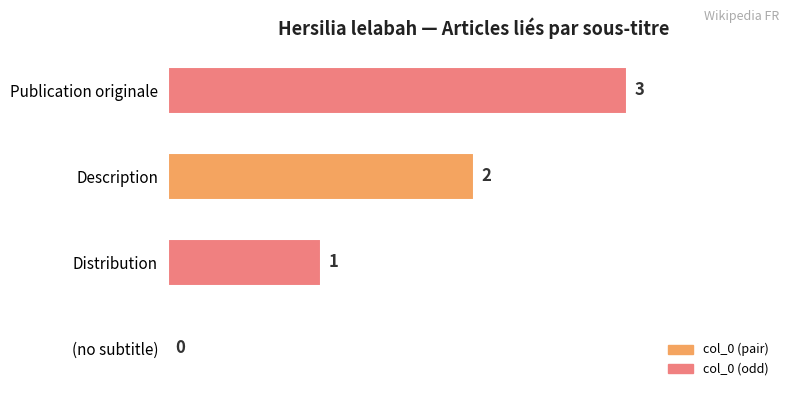

At which label is the value closest to 1?

Distribution